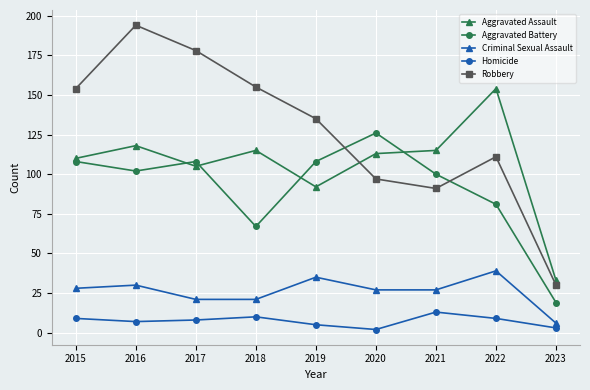

How many lines are shown in the chart?

5